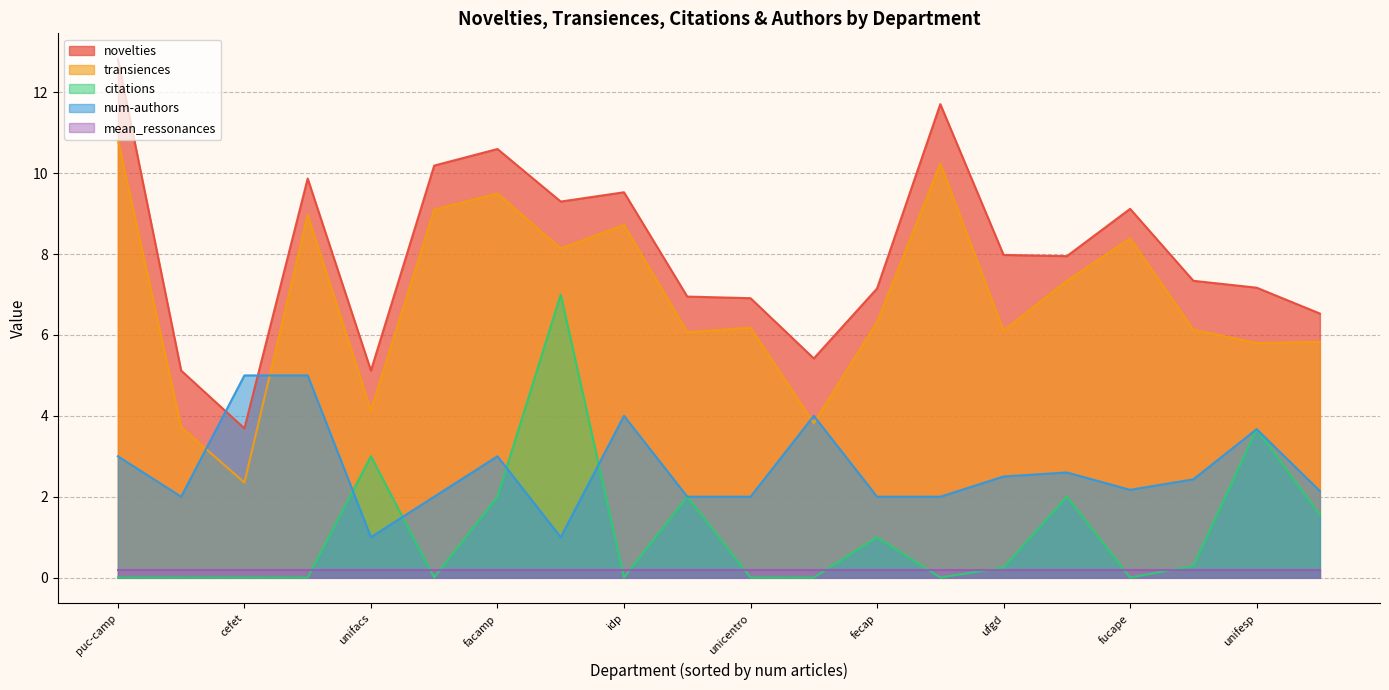

What is the approximate value of mean_ressonances at ibmec?

0.2